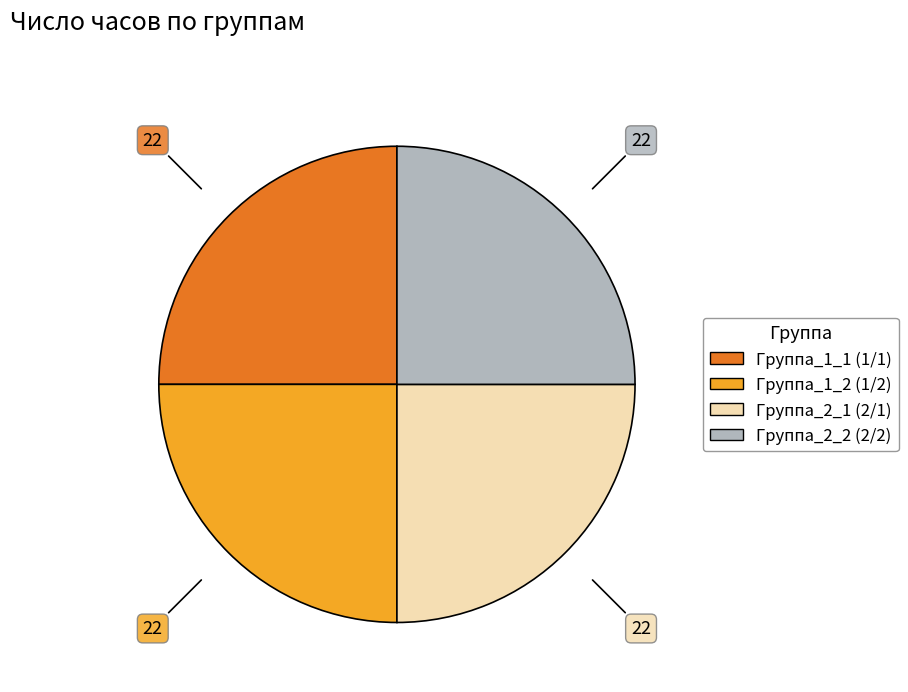

Count the number of slices in the pie.

4